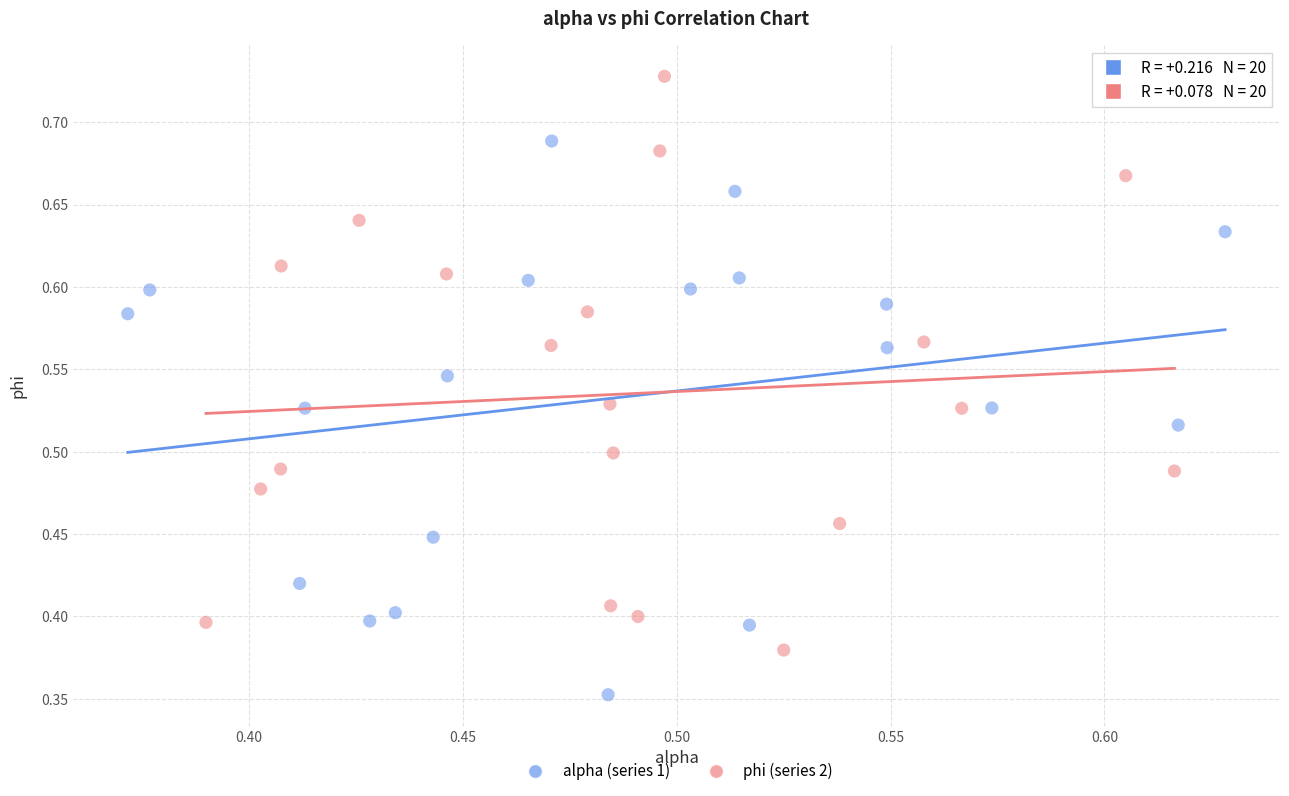

Which series contains the lowest Y value?

alpha (series 1)